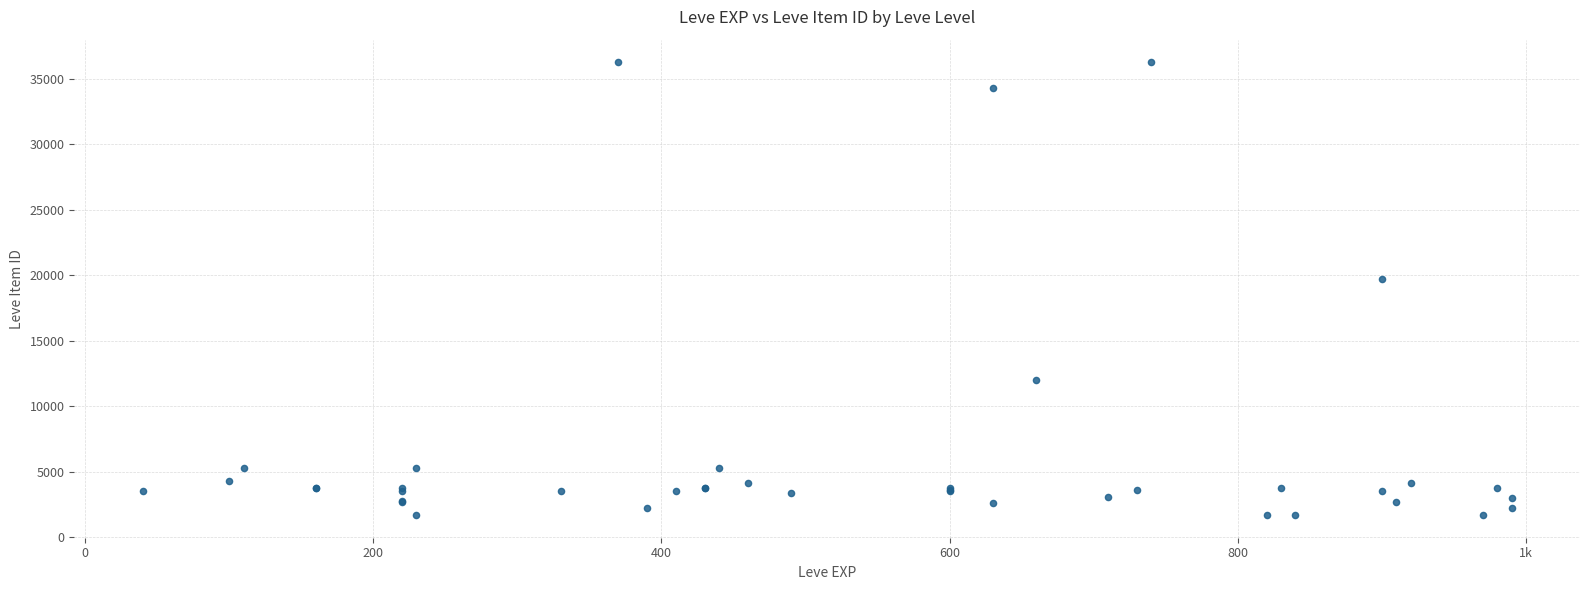

What Y value in the scatter plot is closest to 18967?

19744